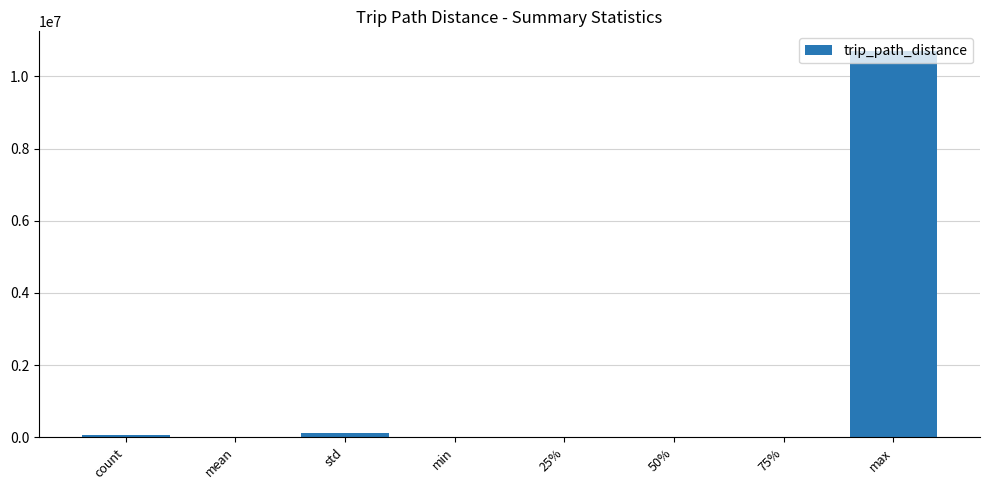

At which category does the chart reach its peak across all series?

max